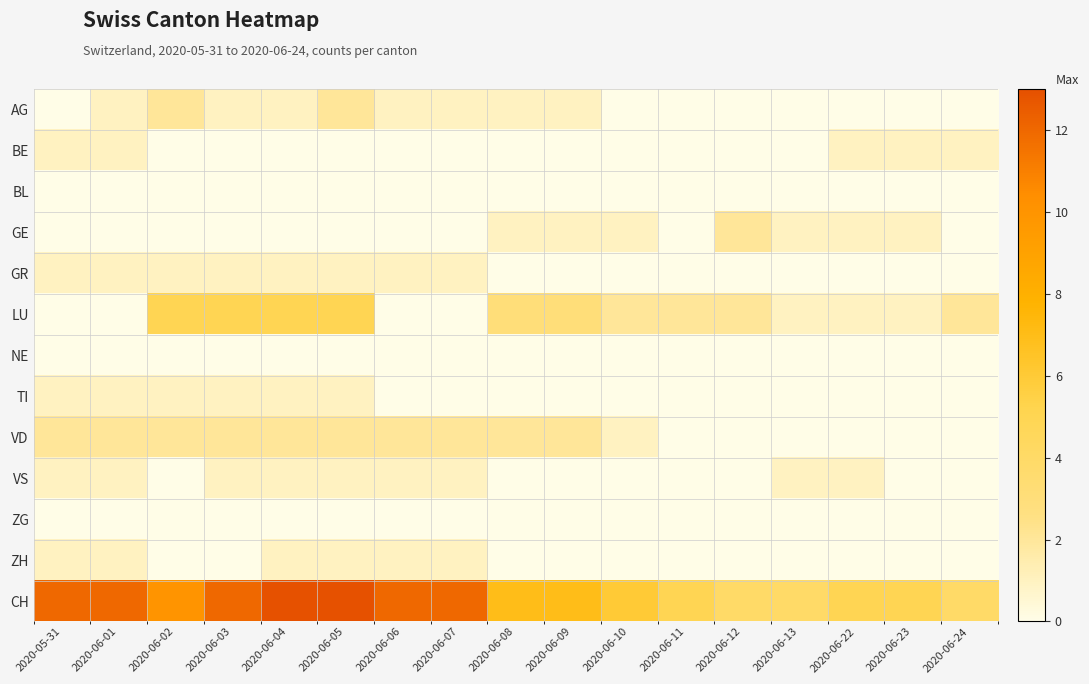

List the series in order of their peak value, lowest first.

BL, NE, ZG, BE, GR, TI, VS, ZH, AG, GE, VD, LU, CH